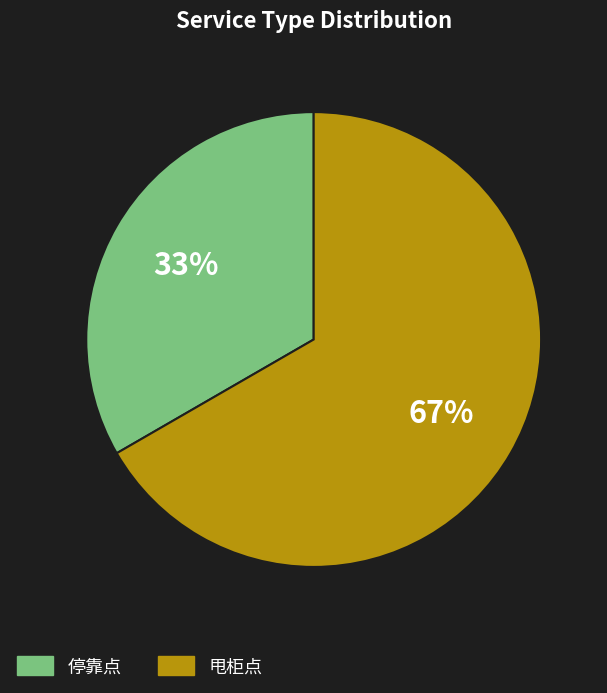

Rank the categories by value from highest to lowest.

甩柜点, 停靠点